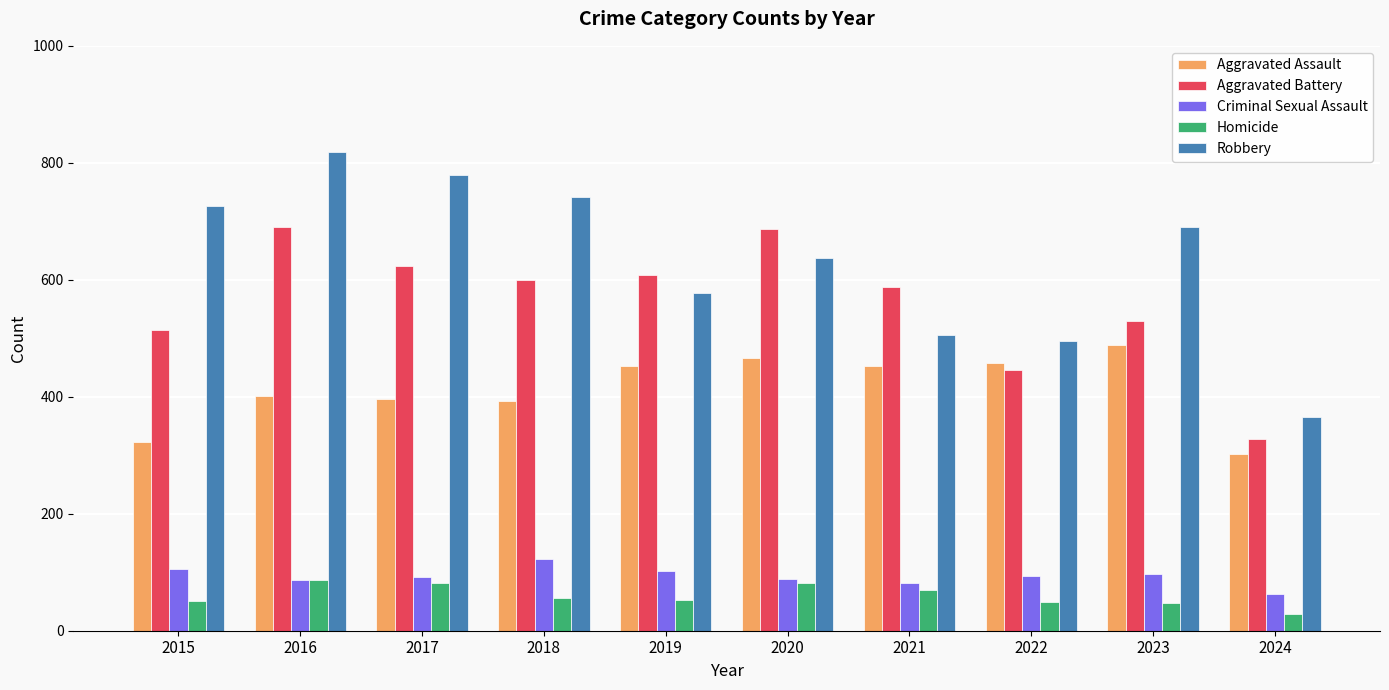

At which label does Aggravated Assault reach its peak?

2023